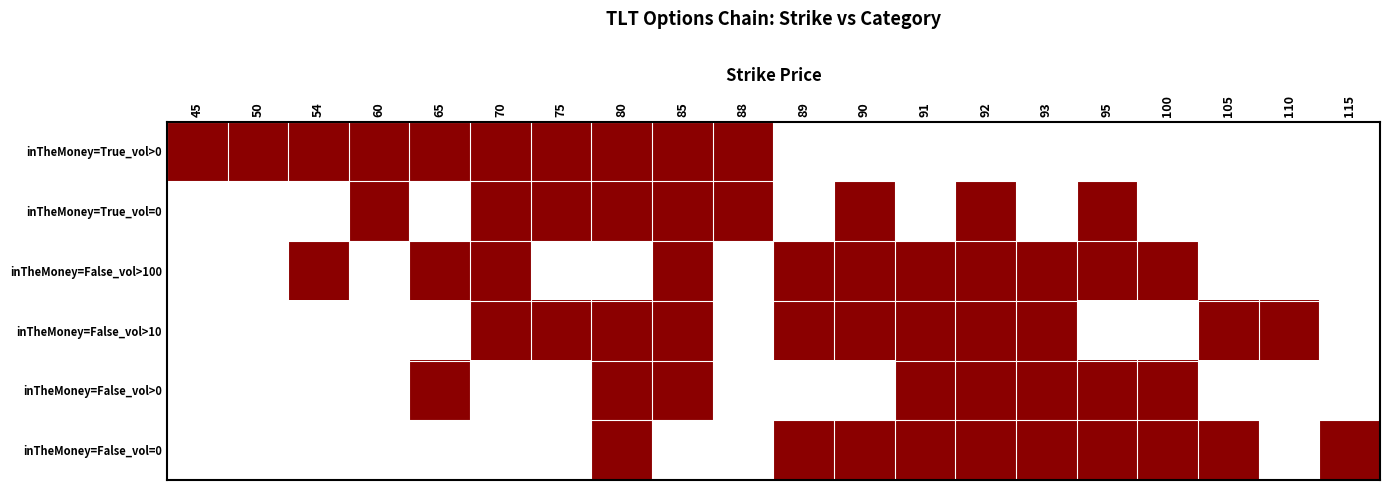

At which category is the sum across all series the highest?

80